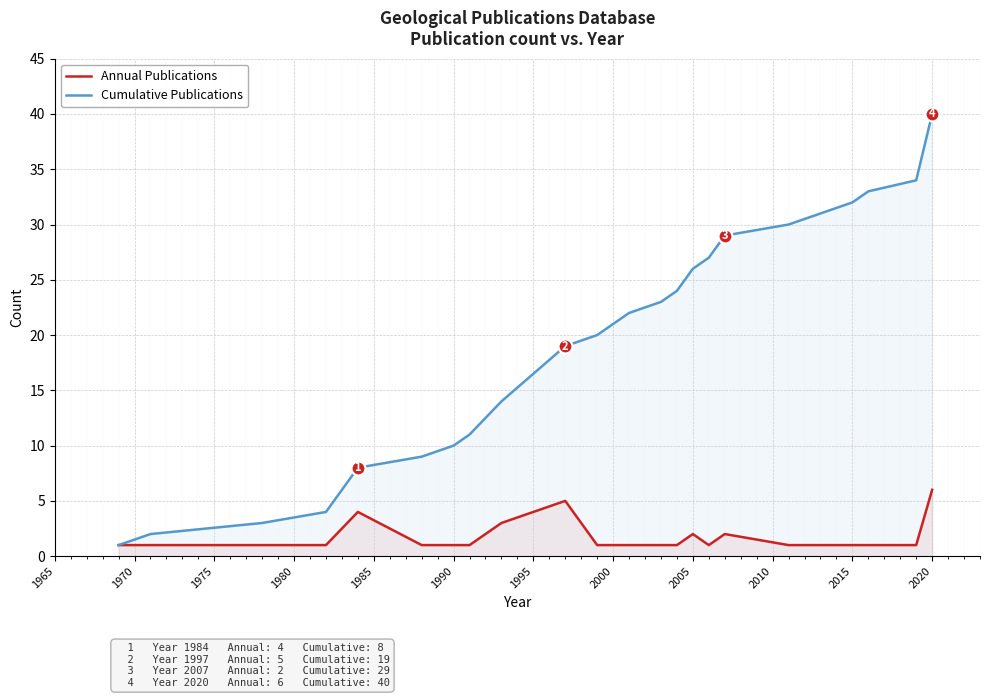

How many data points in Cumulative Publications are above 22?

11